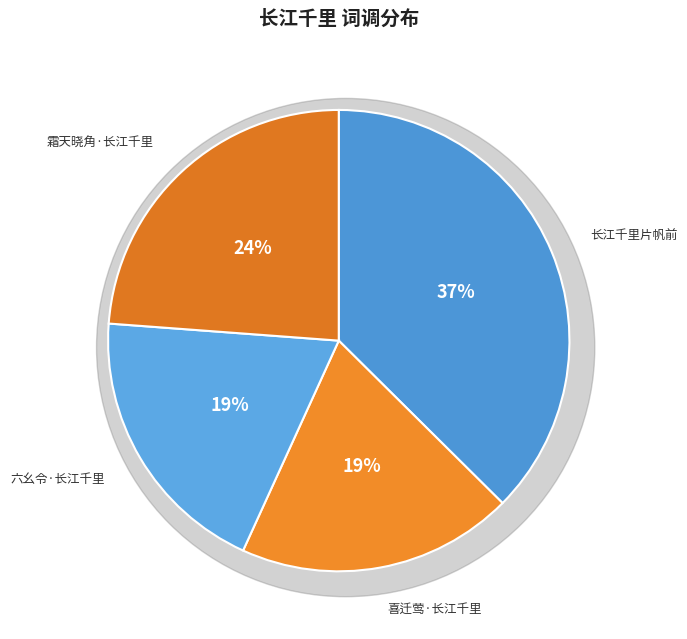

What is the ratio of the value at 长江千里片帆前 to the value at 喜迁莺·长江千里?

1.9